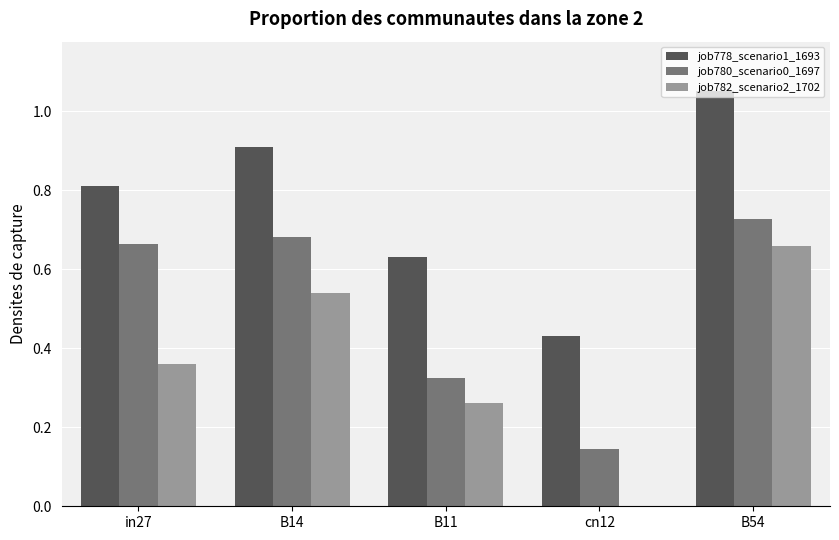

At which label does job782_scenario2_1702 reach its peak?

B54